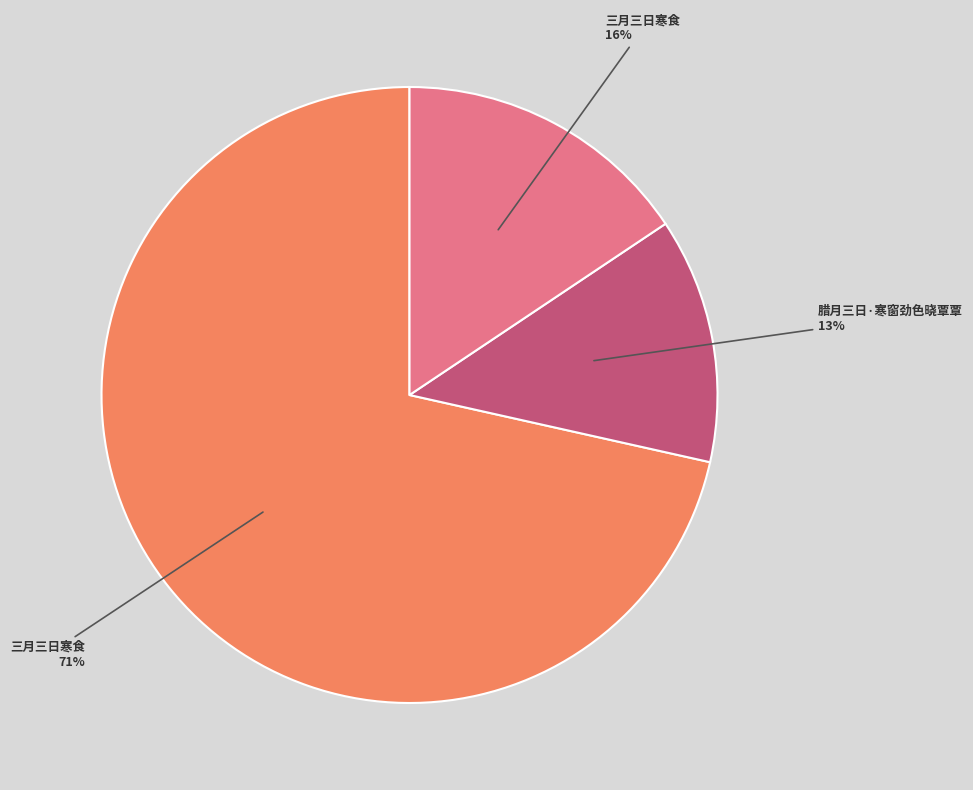

To the nearest percent, what is the average slice percentage?

33%